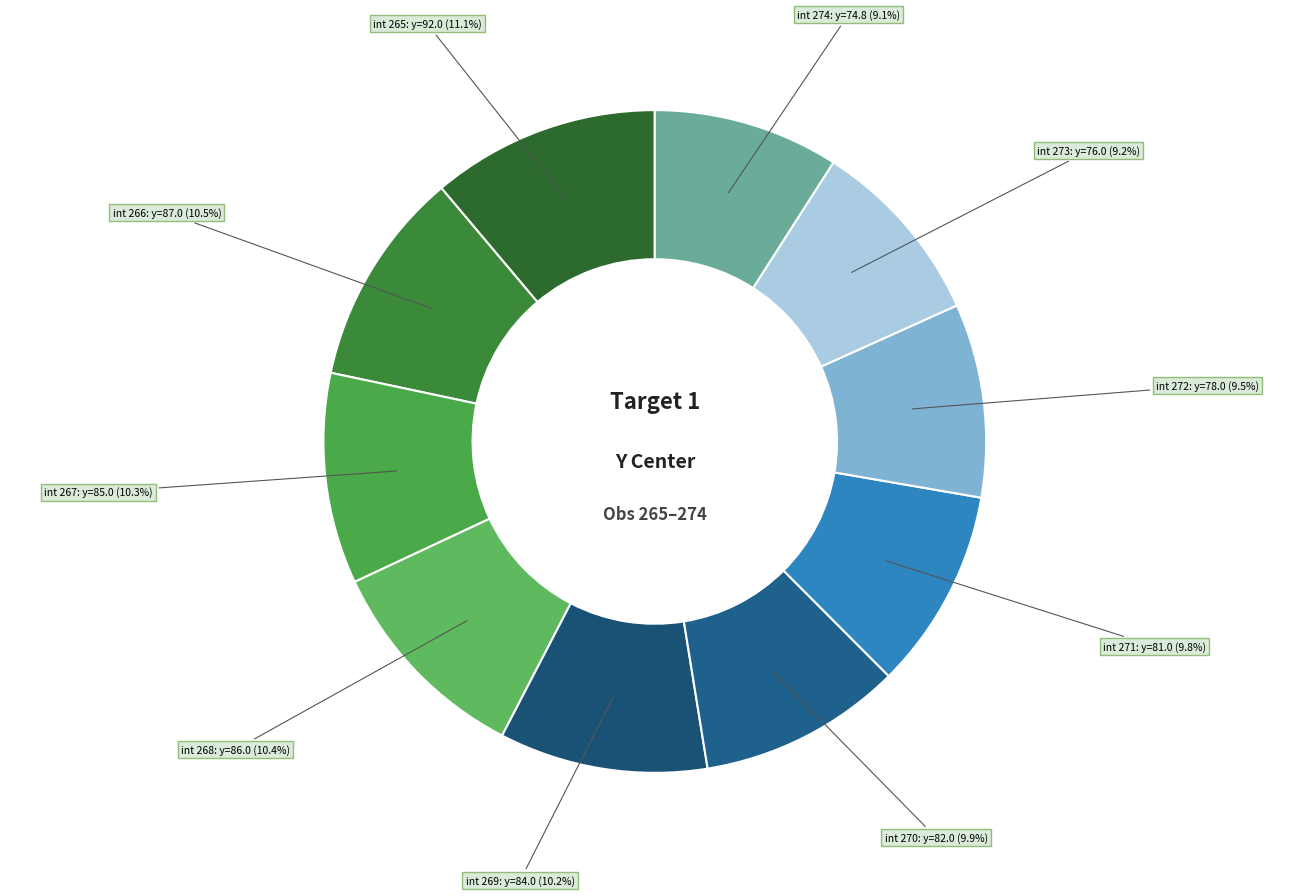

Count the number of slices in the pie.

10